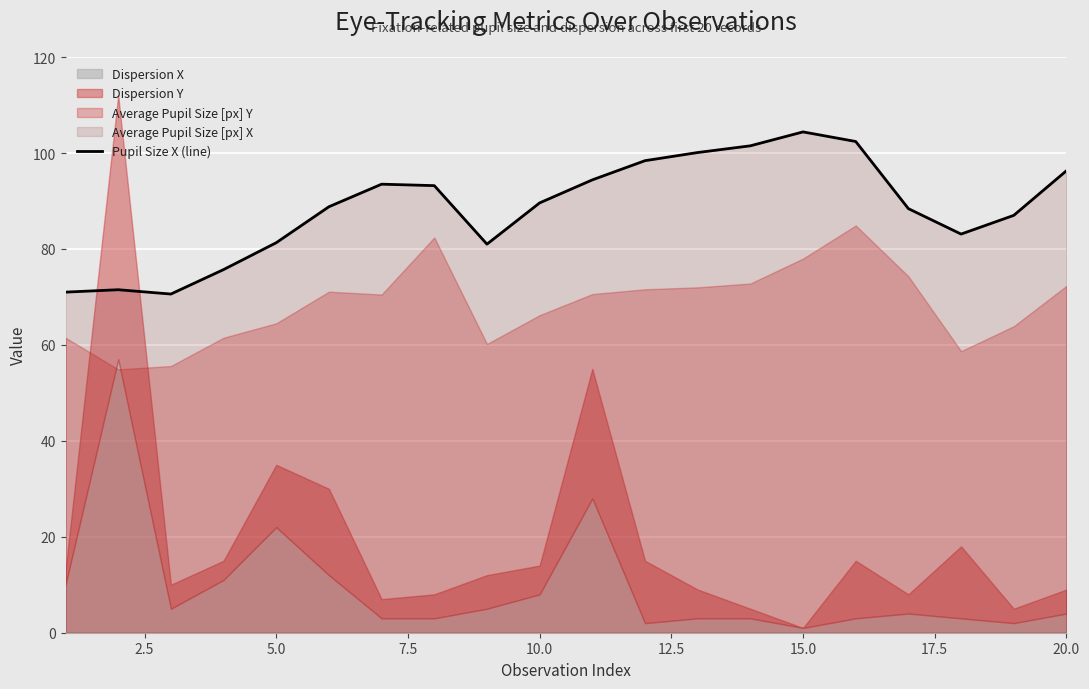

Is it true that Pupil Size X (line) equals 25.5 at 10.0?

False